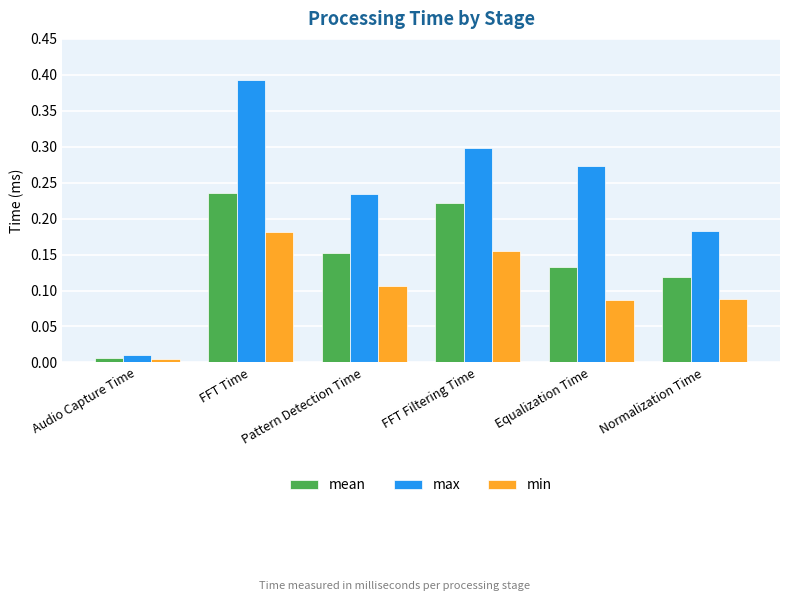

Which label corresponds to the largest value in the chart?

FFT Time